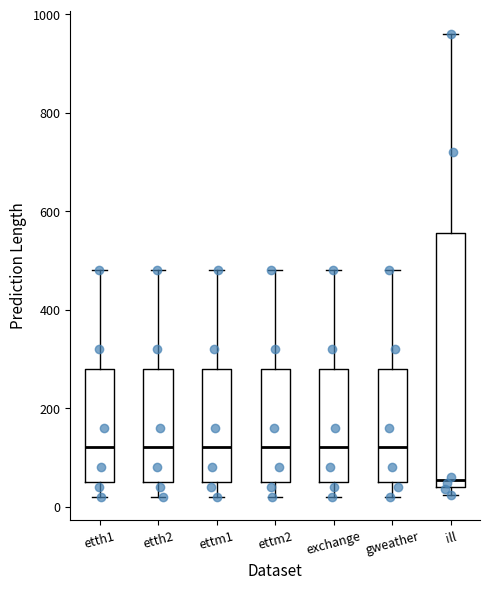

Reading left to right, read every box against the y-axis: the position of its median line, the range the box covers, and the ends of its whiskers. The values are not printed on the chart, so give them approximately, as read against the axis.

etth1: median 120, box 60 to 280, whiskers 20 to 480
etth2: median 120, box 60 to 280, whiskers 20 to 480
ettm1: median 120, box 60 to 280, whiskers 20 to 480
ettm2: median 120, box 60 to 280, whiskers 20 to 480
exchange: median 120, box 60 to 280, whiskers 20 to 480
gweather: median 120, box 60 to 280, whiskers 20 to 480
ill: median 60, box 40 to 560, whiskers 20 to 960